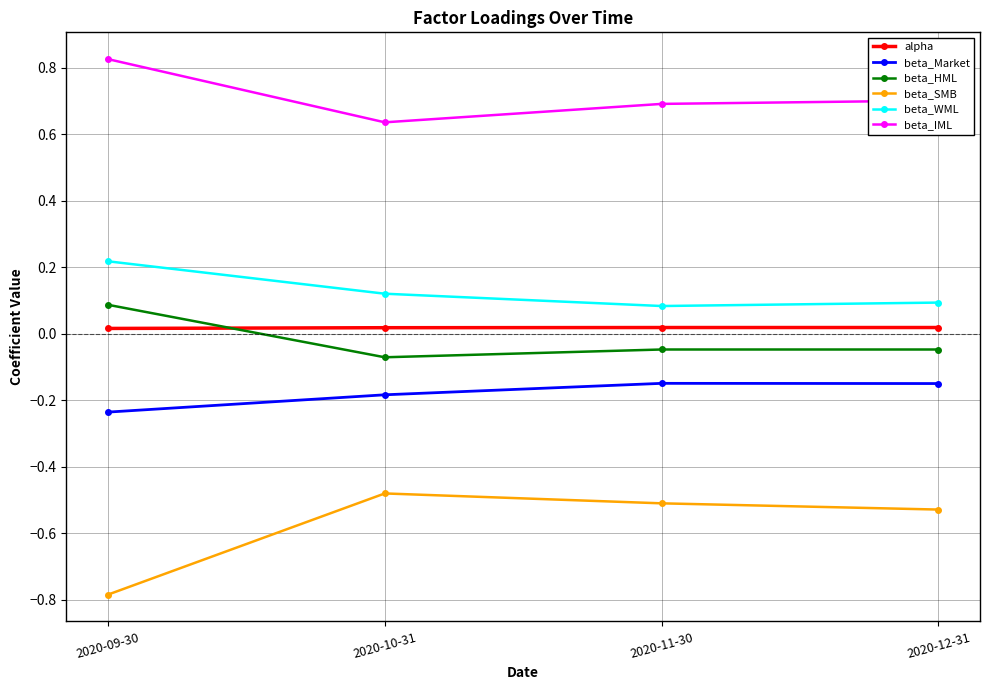

At which category does beta_HML reach its first local valley?

2020-10-31